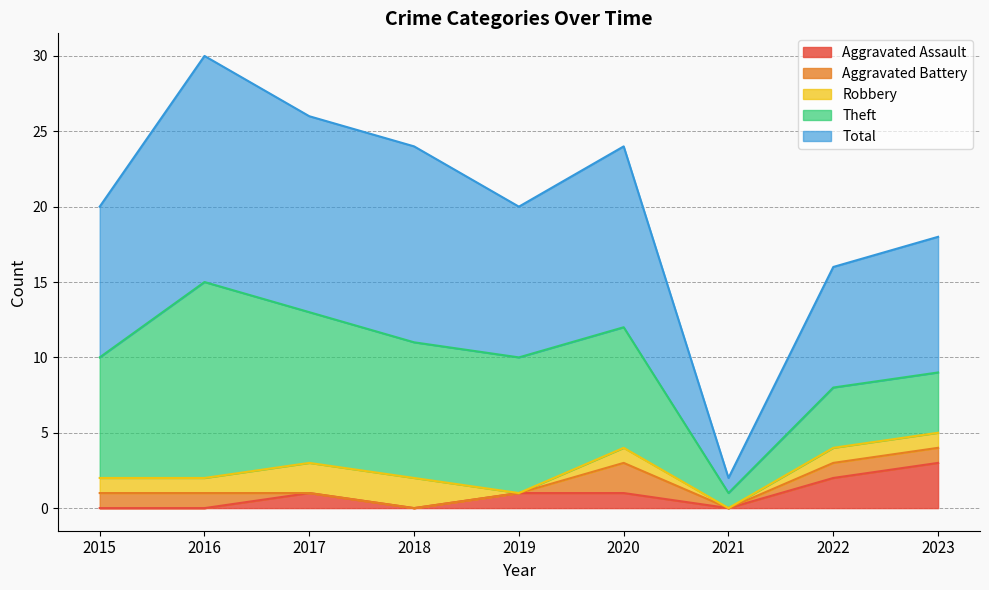

Where is the first local maximum for Aggravated Battery?

2020